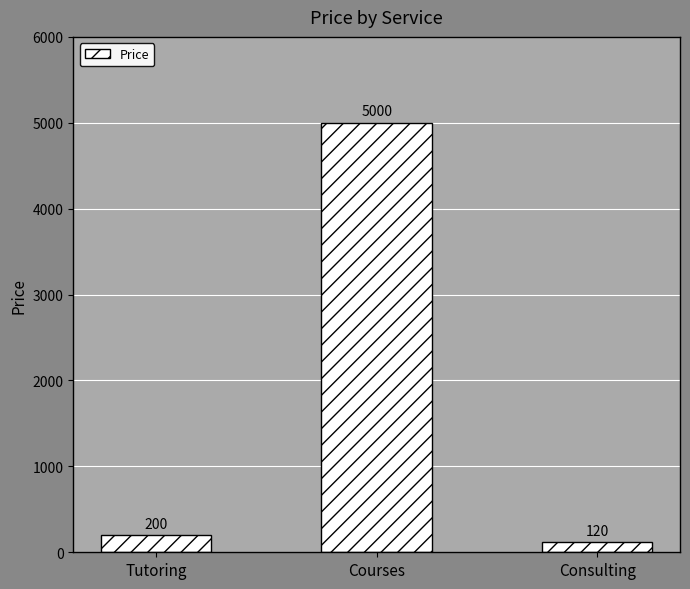

Does the chart contain stacked bars?

No